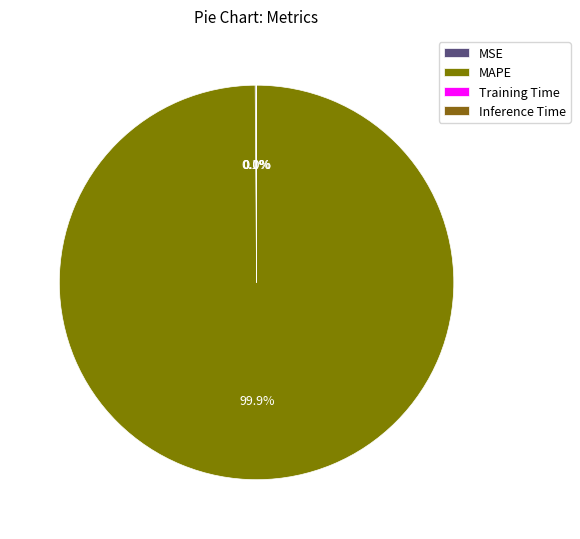

How many slices are in this pie chart?

4